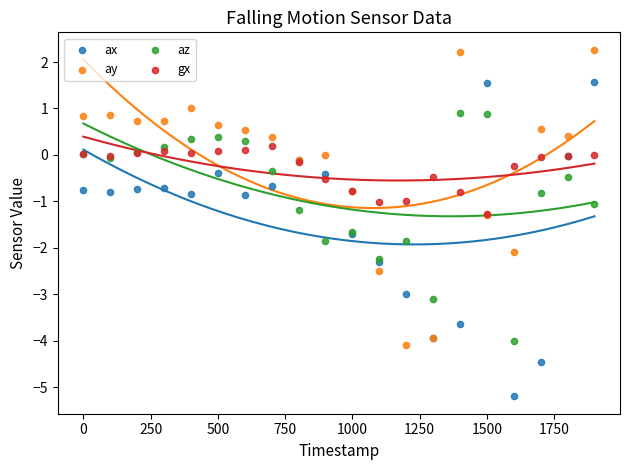

Which series reaches the maximum Y coordinate?

ay